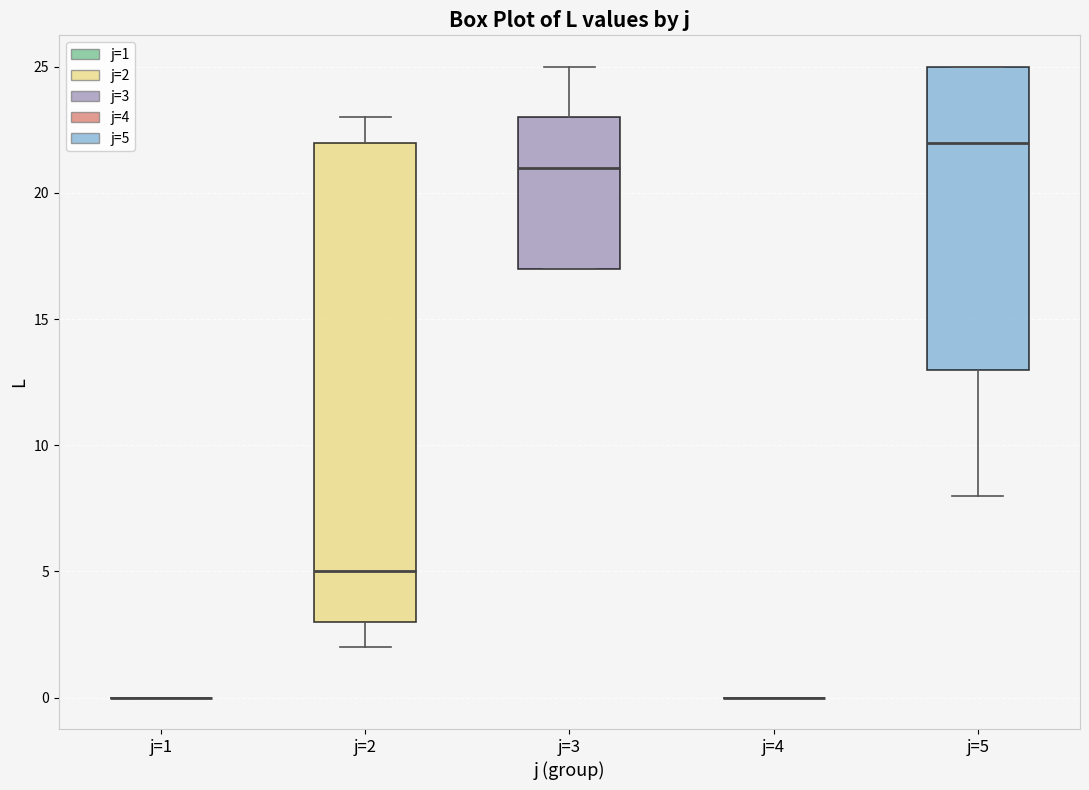

Where is the lower edge of the box for j=2 on the y-axis? The values are not printed on the chart, so give them approximately, as read against the axis.

3